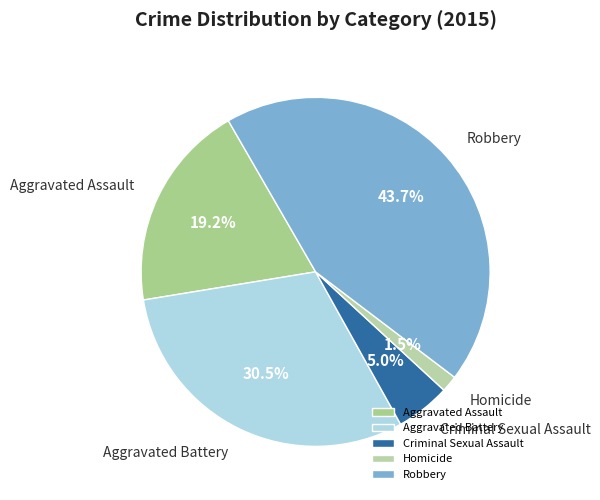

Which slice is the smallest?

Homicide